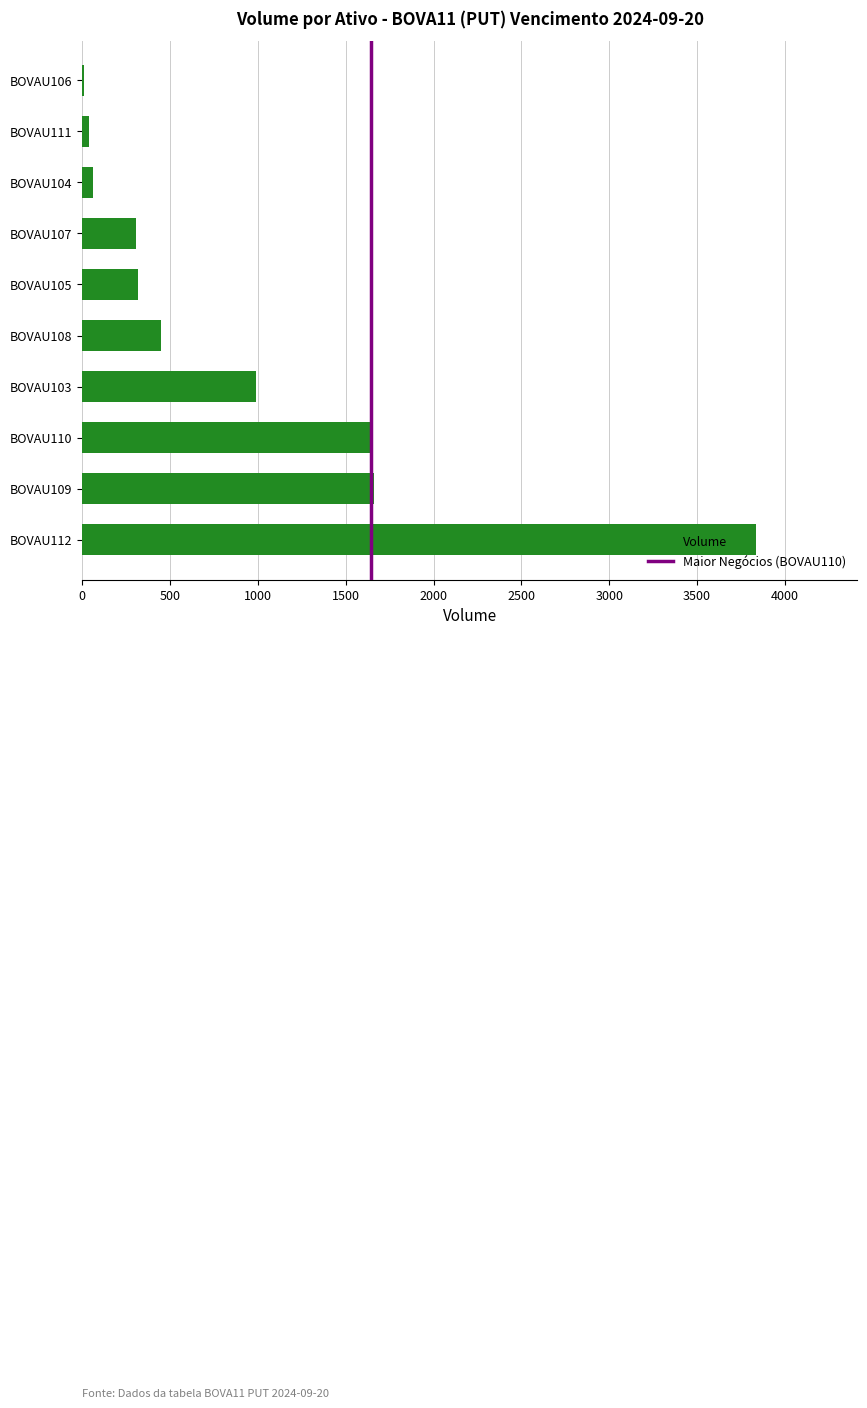

What is the change in value from BOVAU109 to BOVAU107?

-1353.2